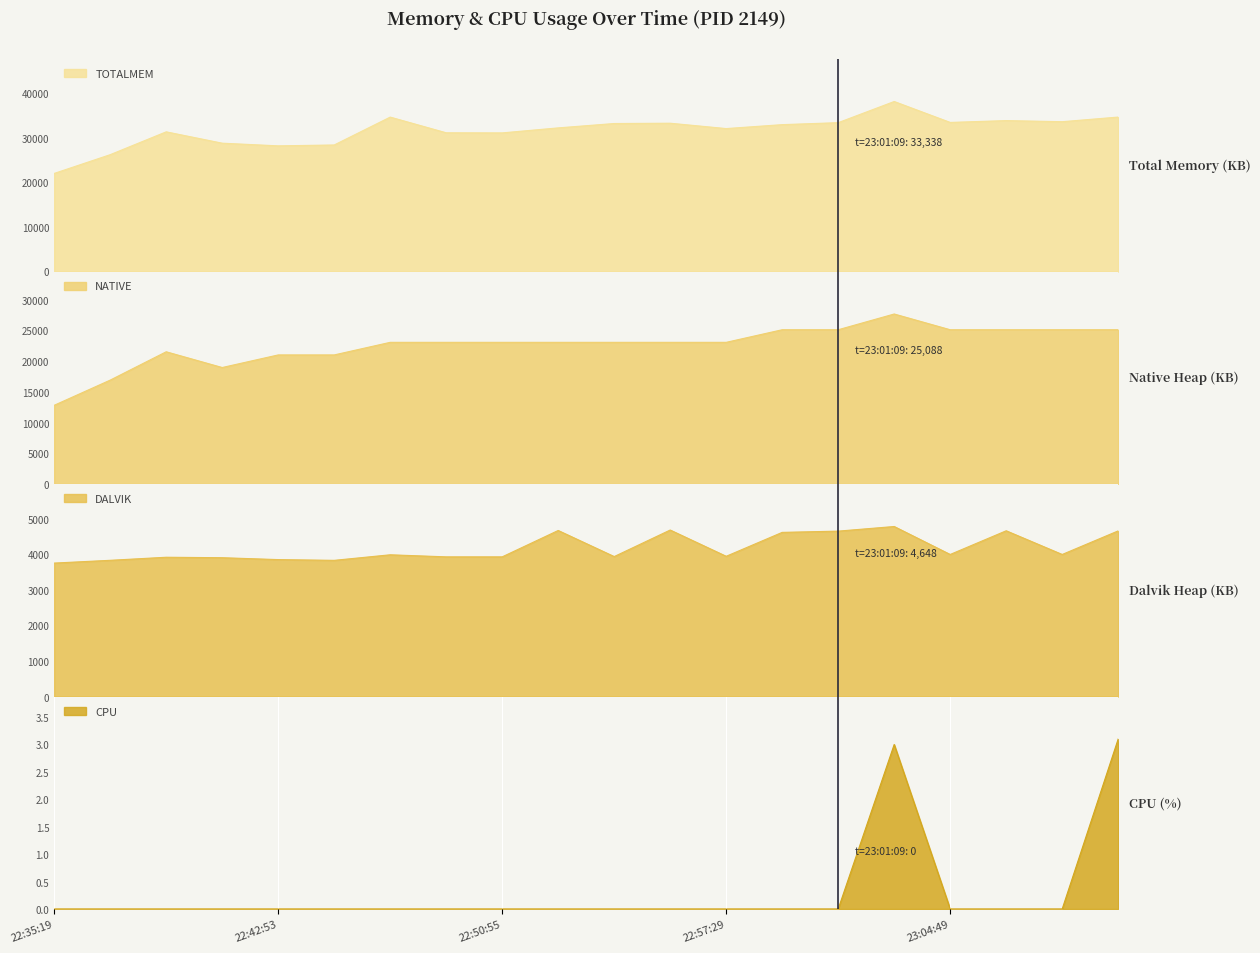

What is the average value of the TOTALMEM series?

31578